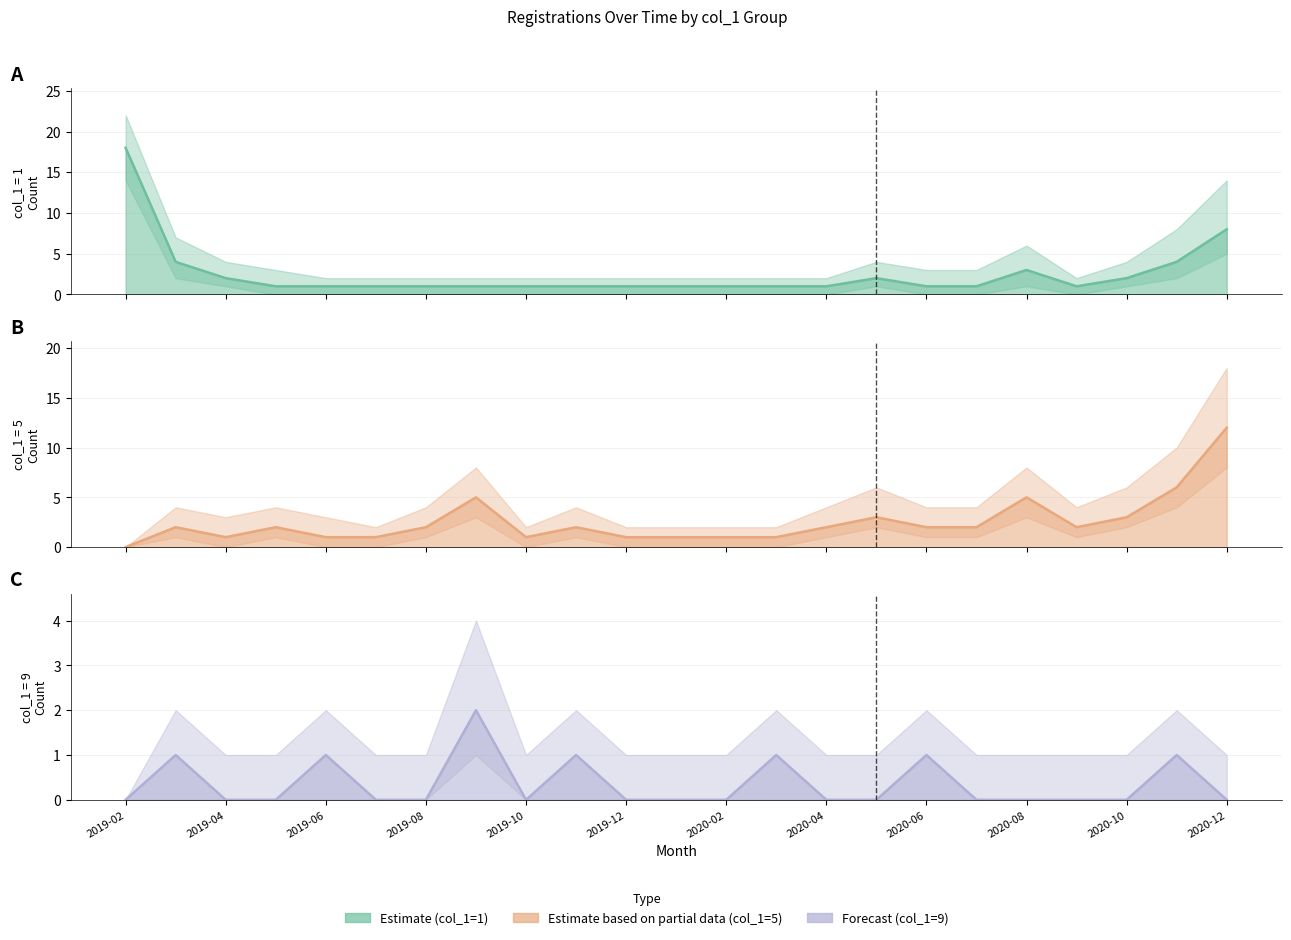

Reading right to left, transcribe all the data shown in this chart.

Estimate (col_1=1): 8	4	2	1	3	1	1	2	1	1	1	1	1	1	1	1	1	1	1	1	2	4	18
Estimate based on partial data (col_1=5): 12	6	3	2	5	2	2	3	2	1	1	1	1	2	1	5	2	1	1	2	1	2	0
Forecast (col_1=9): 0	1	0	0	0	0	1	0	0	1	0	0	0	1	0	2	0	0	1	0	0	1	0